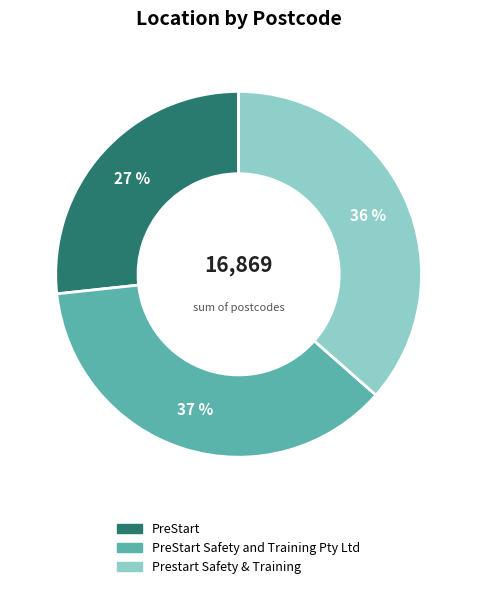

Does any single category account for the majority?

No